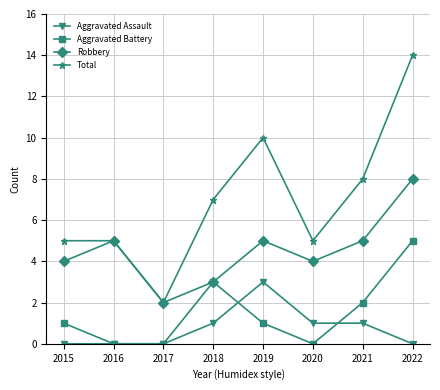

What is the difference between the maximum and minimum values in the Aggravated Battery series?

5